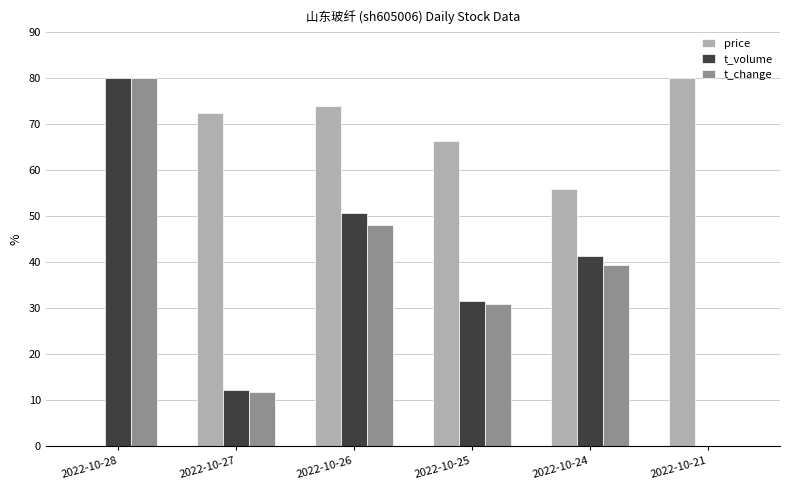

The value of t_change at 2022-10-21 is 48.4. True or false?

False